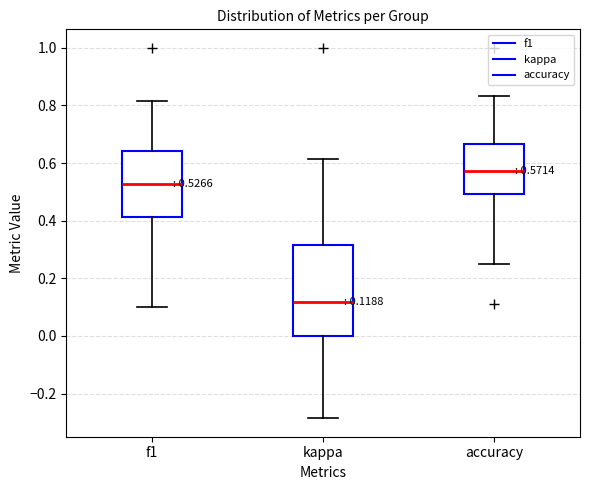

Which box has the highest median line?

accuracy